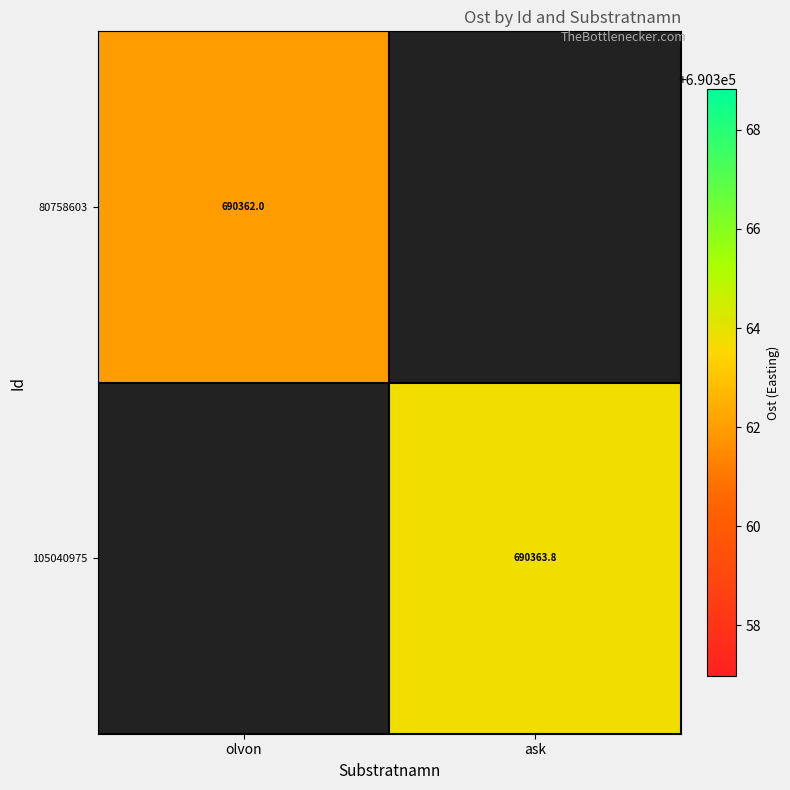

Is it true that 105040975 equals 1155149.4 at ask?

False